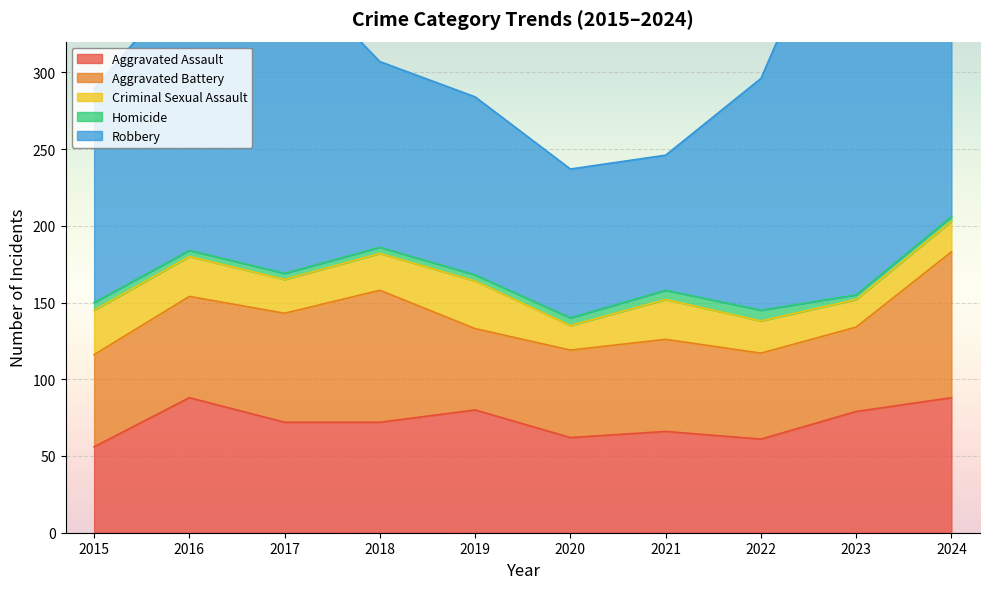

How many series are shown in this chart?

5